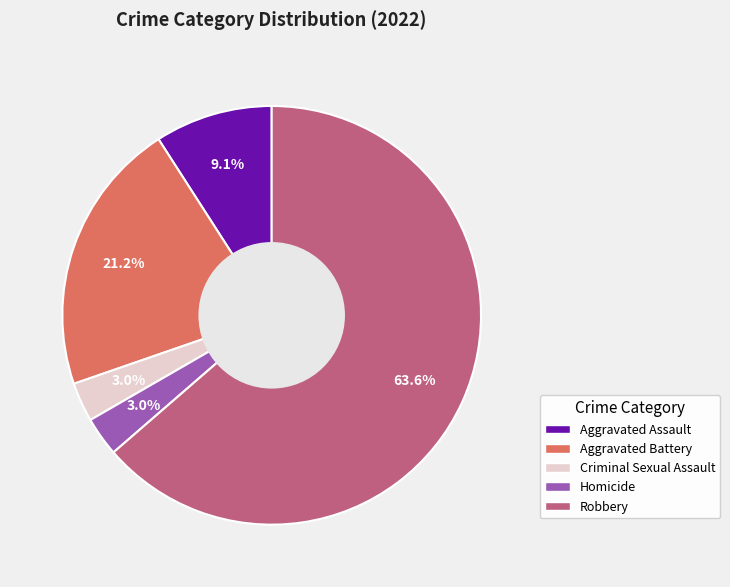

Is the sum of Homicide and Aggravated Assault greater than half?

No